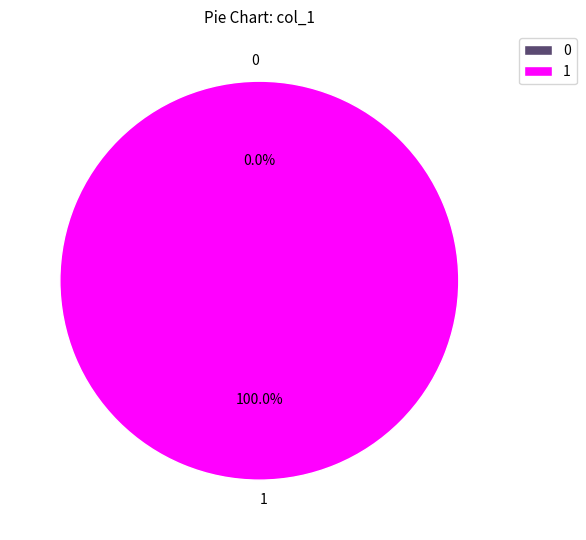

Rank the categories by value from highest to lowest.

1, 0